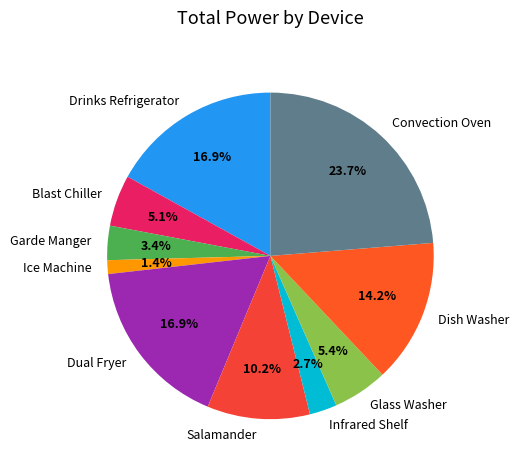

What is the ratio of the value at Garde Manger to the value at Blast Chiller?

0.7